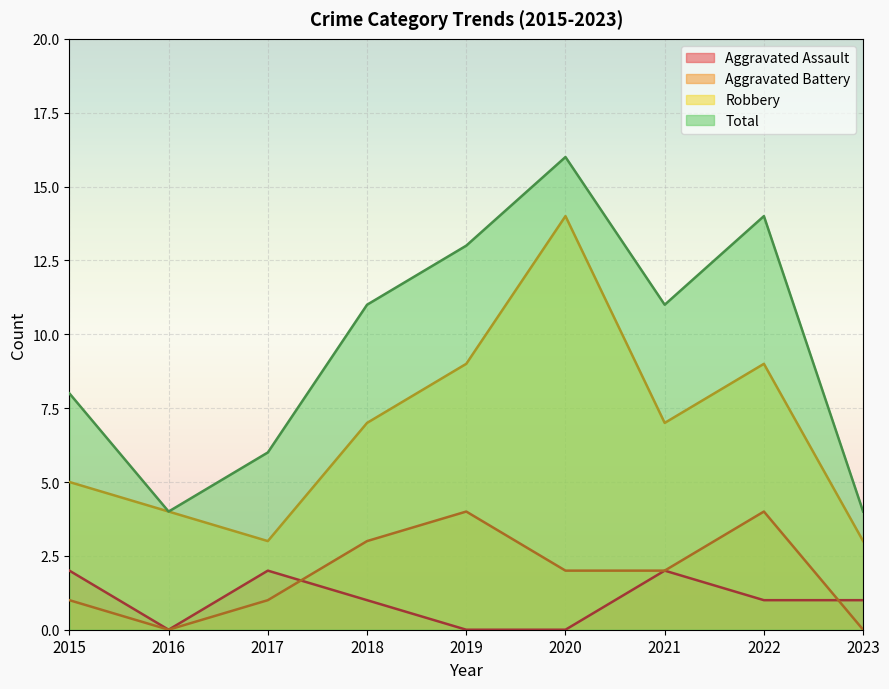

At how many categories does at least one series exceed 1?

9